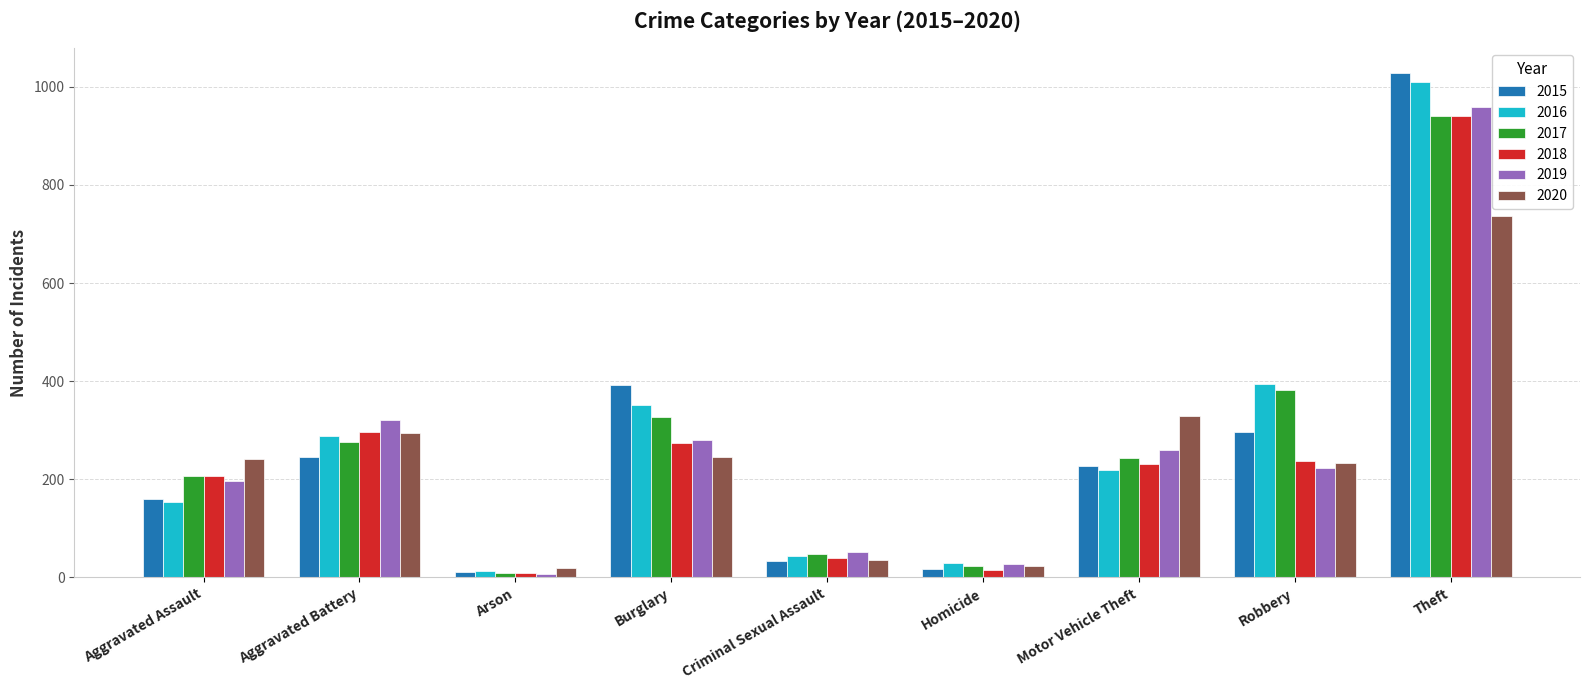

What is the difference between the maximum and minimum values in the 2016 series?

996